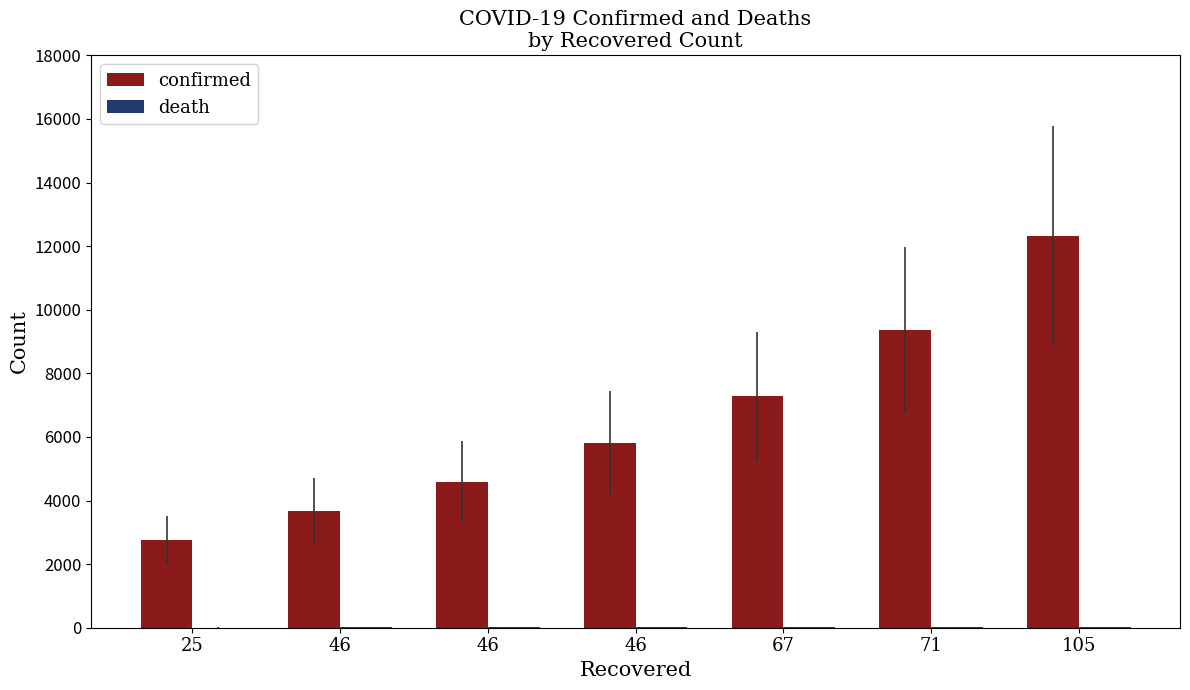

Reading left to right, what are all the values shown in this chart?

confirmed: 25=2750	46=3675	46=4585	46=5813	67=7272	71=9360	105=12327
death: 25=6	46=8	46=9	46=13	67=17	71=26	105=28